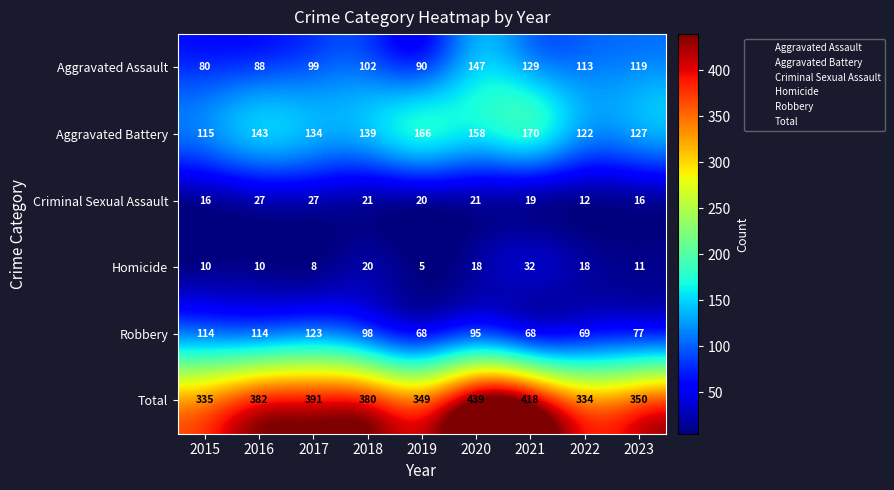

What is the minimum value shown in the chart?

5